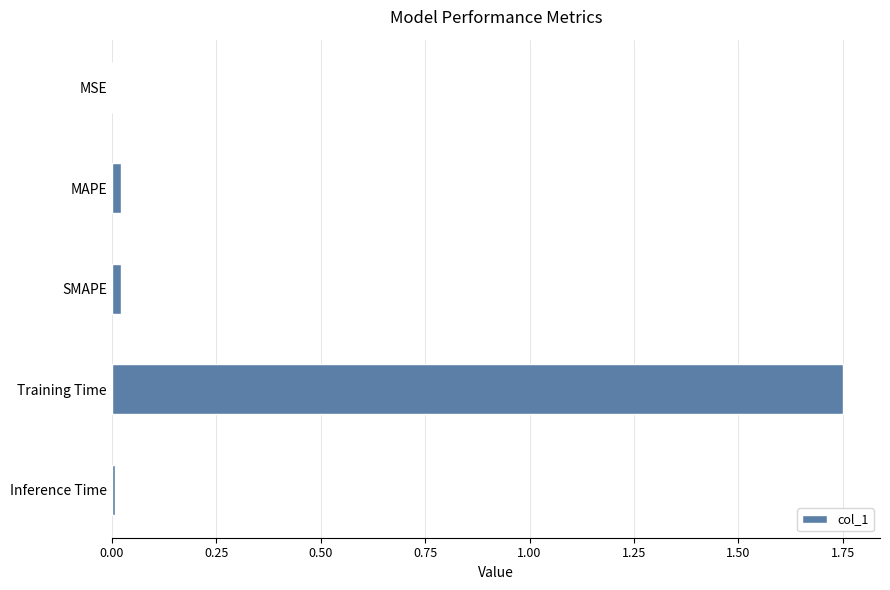

Is it true that the value at Inference Time is 0.0?

True